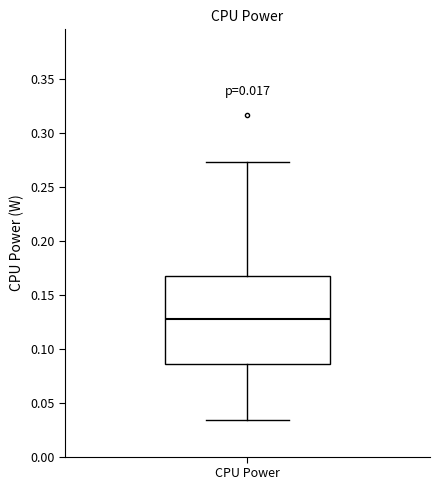

Transcribe this box plot: give where the median line is, the range the box spans, and where the two whiskers end, as read against the y-axis. The values are not printed on the chart, so give them approximately, as read against the axis.

median 0.130, box 0.085 to 0.165, whiskers 0.035 to 0.275